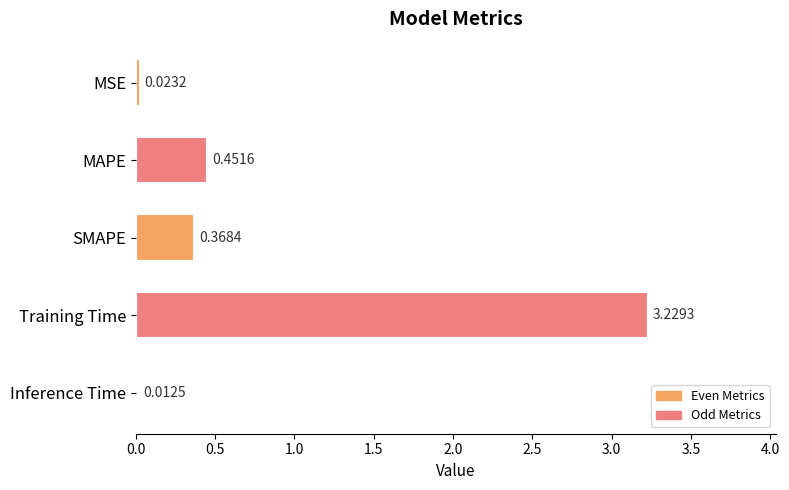

How many categories are shown in the chart?

5